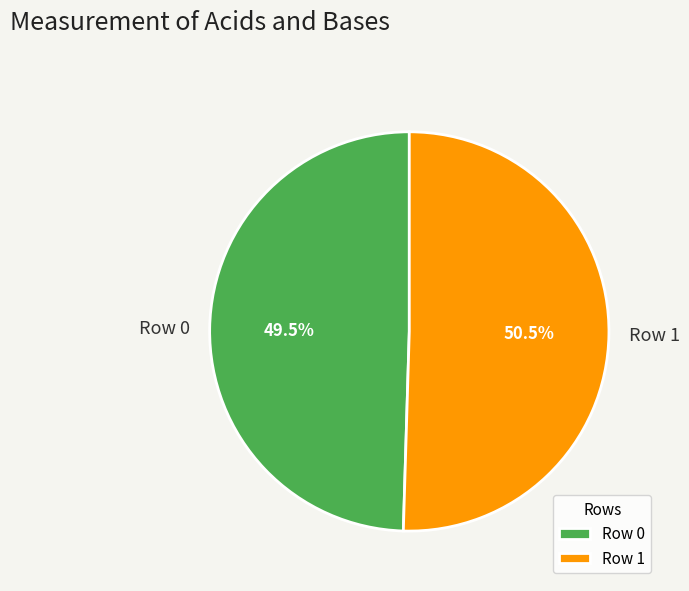

What is the ratio of the value at Row 0 to the value at Row 1?

1.0